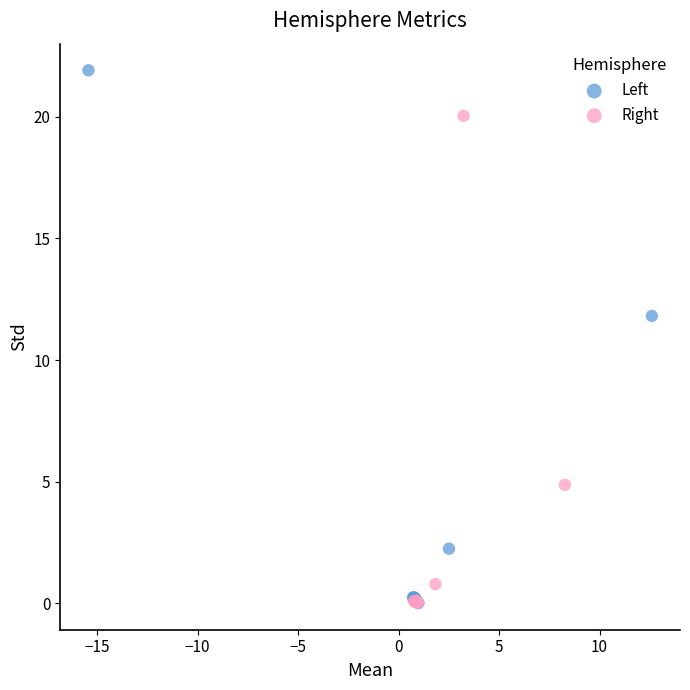

Which series has the widest spread of Y values?

Left